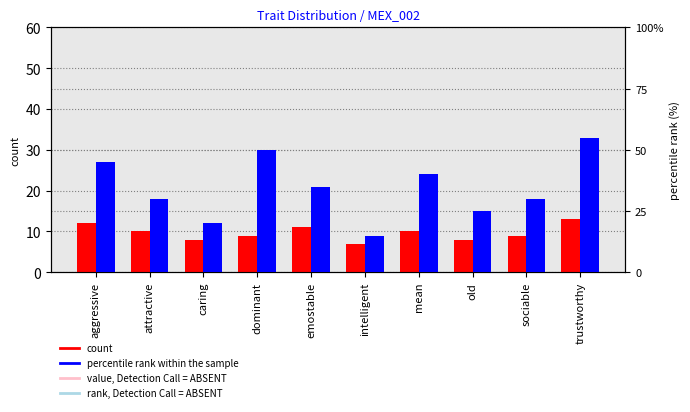

At which label does percentile rank within the sample first exceed 35?

aggressive